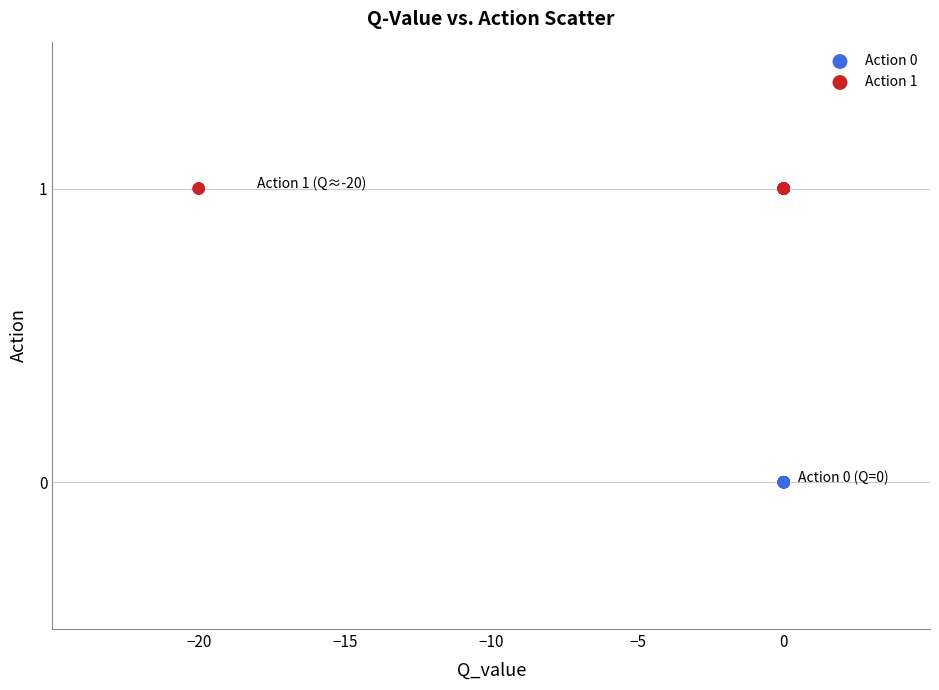

Which series reaches the maximum Y coordinate?

Action 1